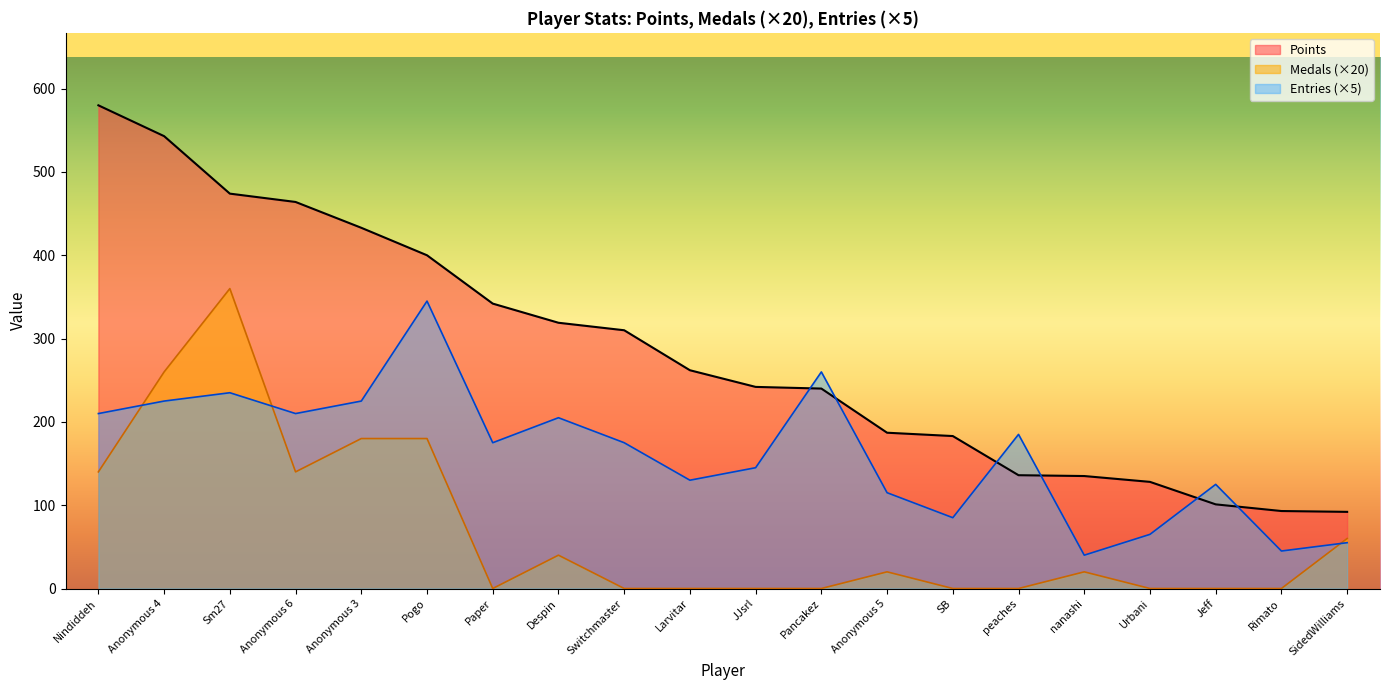

True or false: Entries has a value of 56 at Despin.

False